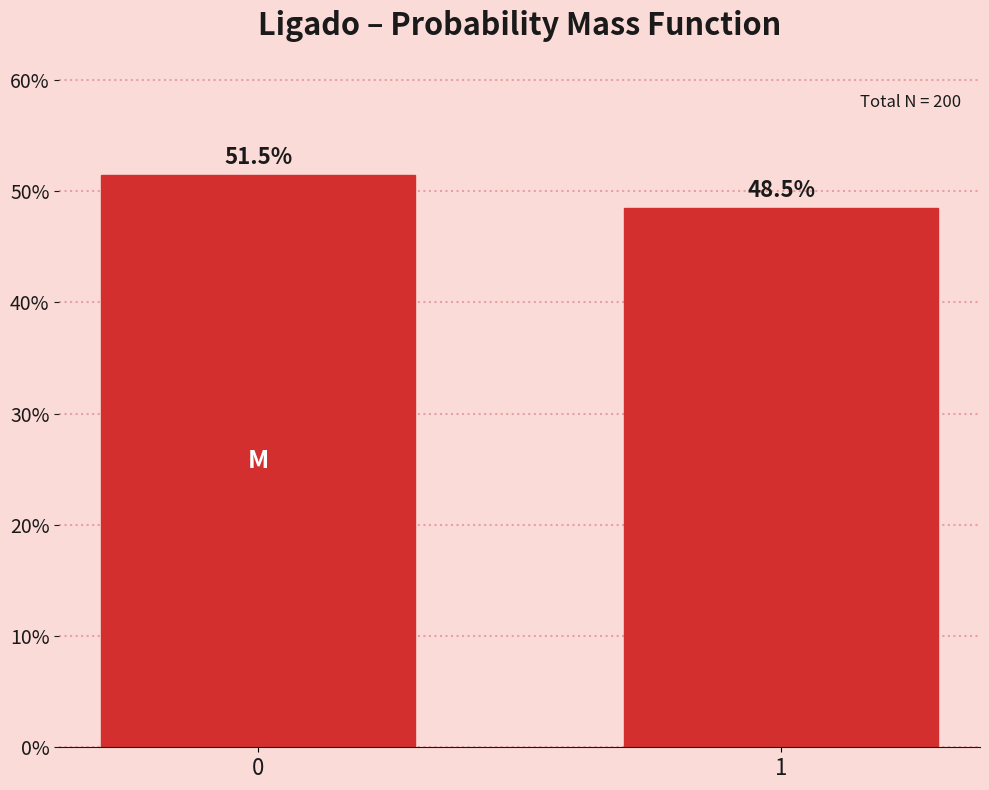

Reading left to right, extract all data points from this chart.

0=51.5	1=48.5